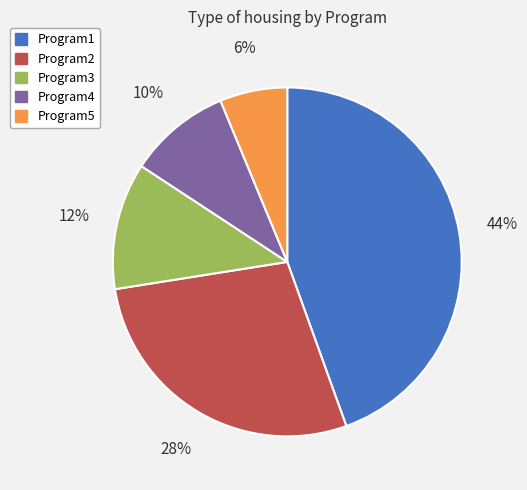

Which has a higher value, Program3 or Program5?

Program3